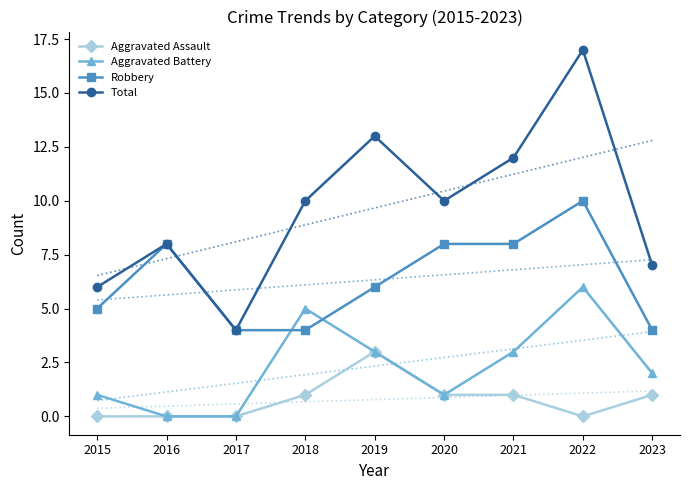

At how many categories does at least one series exceed 8?

5